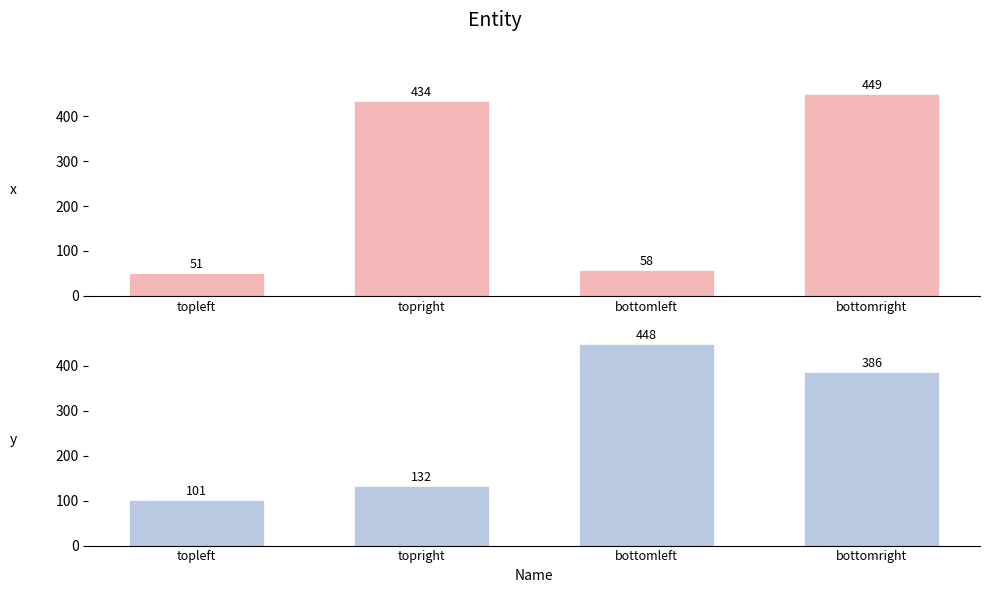

Which series changed the most between bottomleft and bottomright?

x